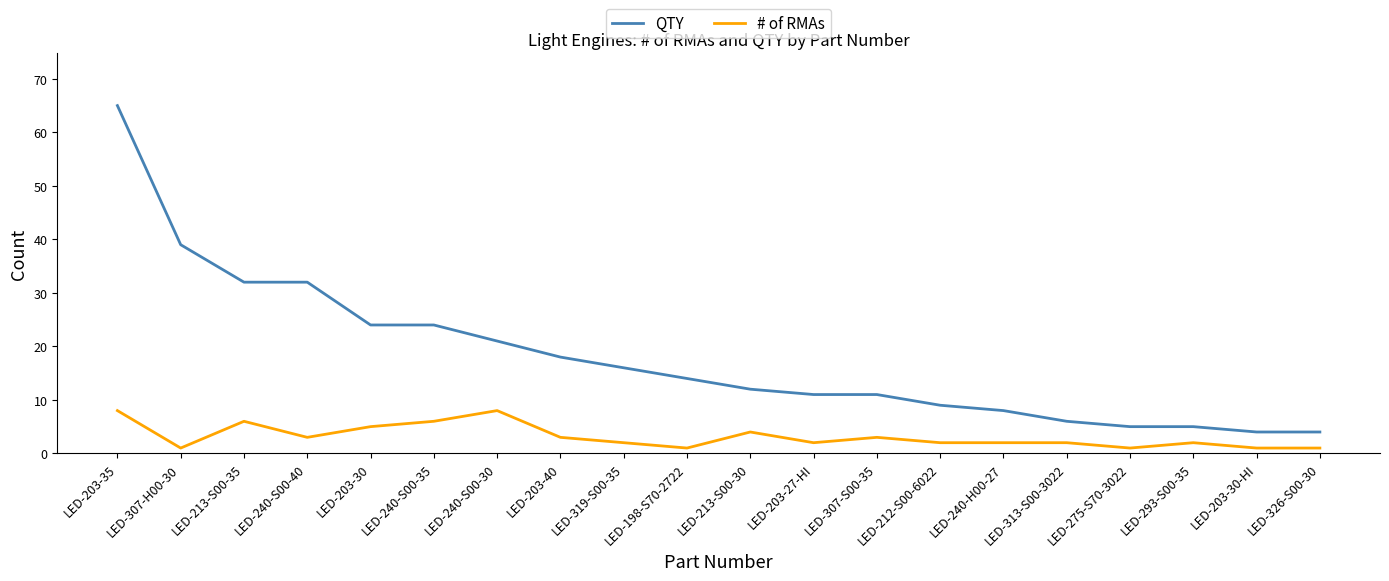

How many distinct data groups are displayed?

2